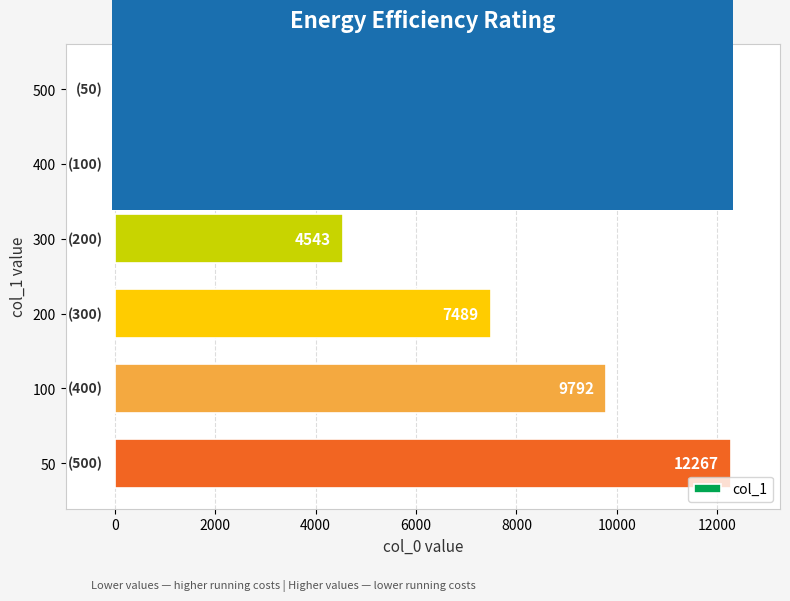

How many bars are there in total?

6